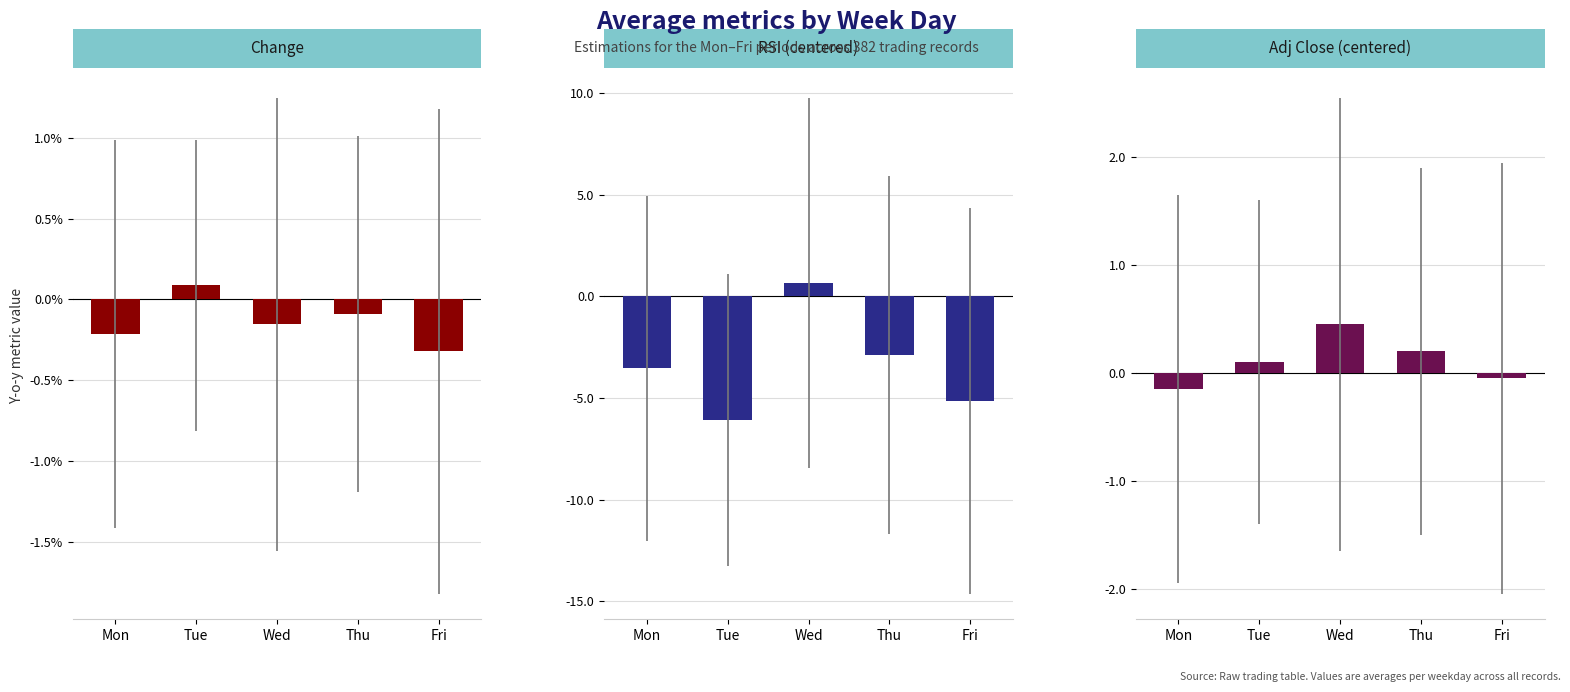

Reading right to left, what are all the values shown in this chart?

Change: Fri=-0.3	Thu=-0.1	Wed=-0.2	Tue=0.1	Mon=-0.2
RSI (centered): Fri=-5.2	Thu=-2.9	Wed=0.7	Tue=-6.1	Mon=-3.6
Adj Close (centered): Fri=-0.1	Thu=0.2	Wed=0.4	Tue=0.1	Mon=-0.1